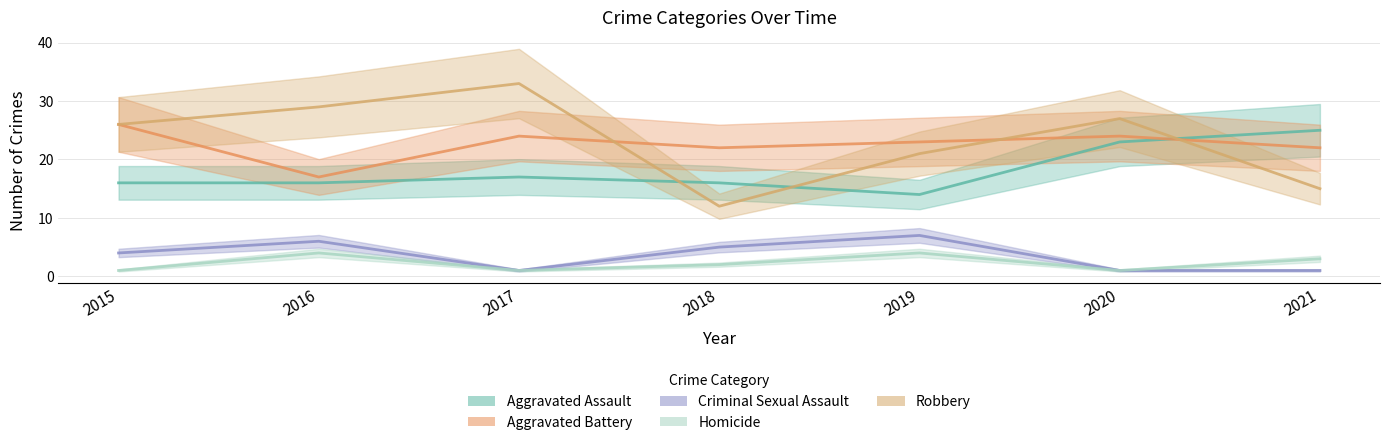

The value of Robbery at 2015 is 26. True or false?

True